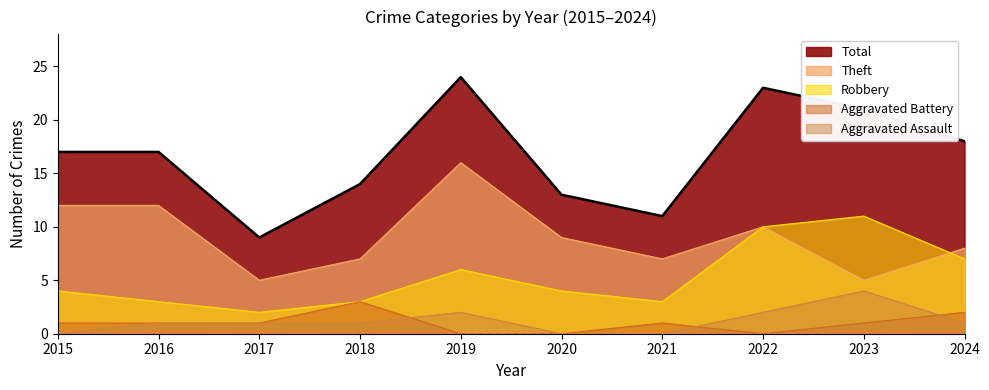

The value of Robbery at 2018 is 3. True or false?

True